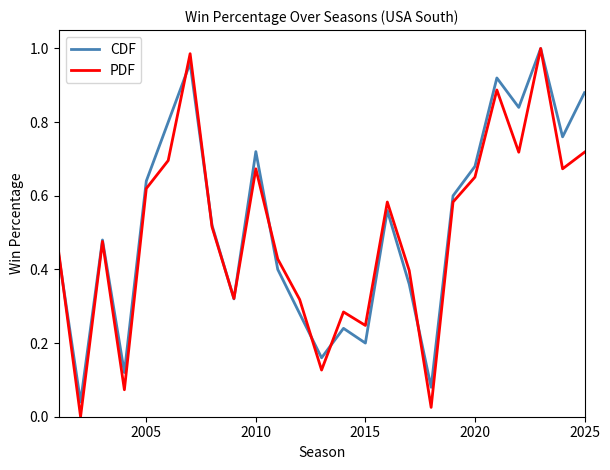

Which series has the largest range (max minus min)?

PDF